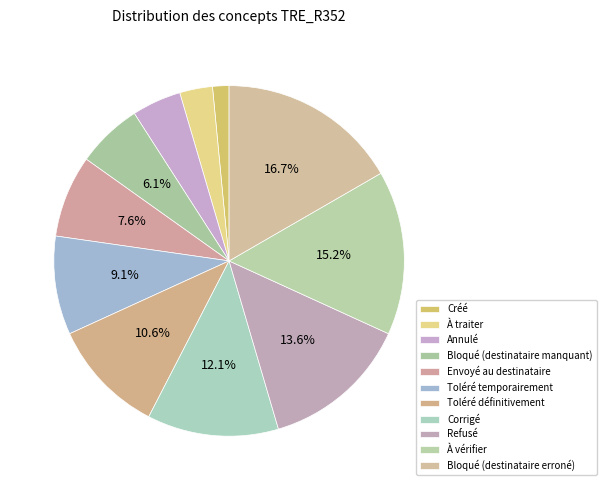

Count the number of slices in the pie.

11